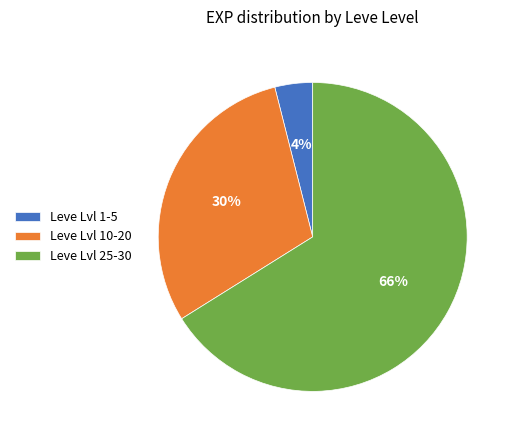

Between Leve Lvl 25-30 and Leve Lvl 1-5, which is larger?

Leve Lvl 25-30